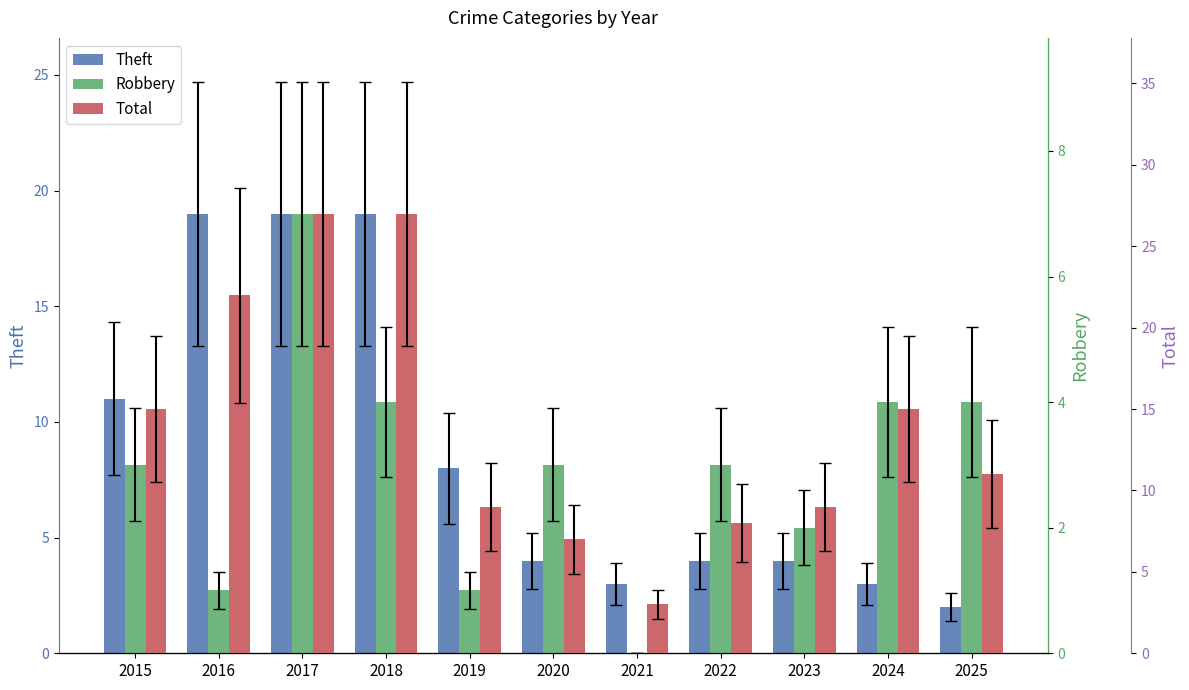

Which category has the highest value in the Theft series?

2016